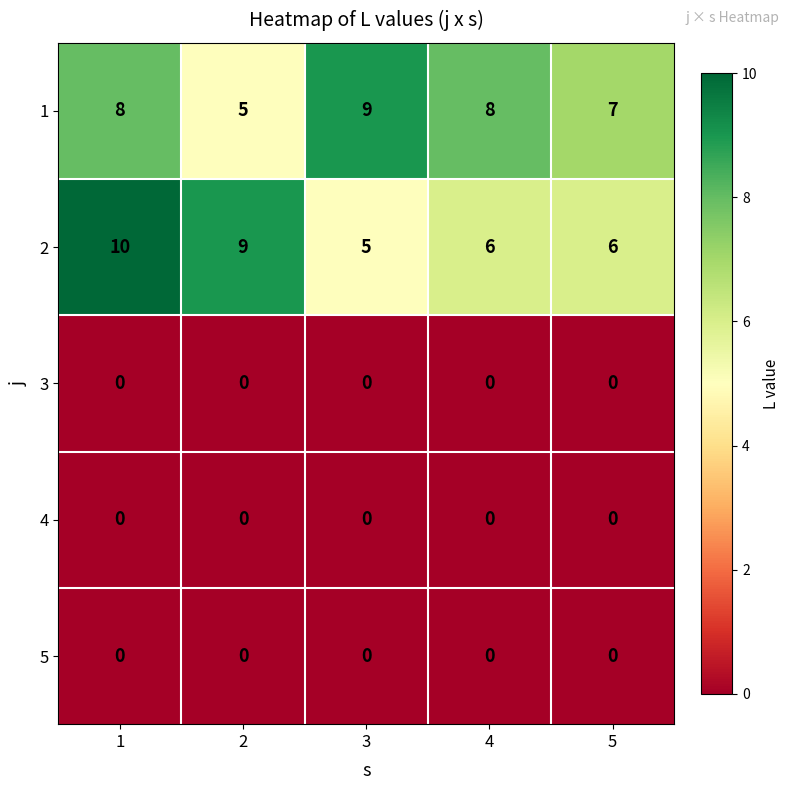

Is it true that 5 equals 0 at 5?

True